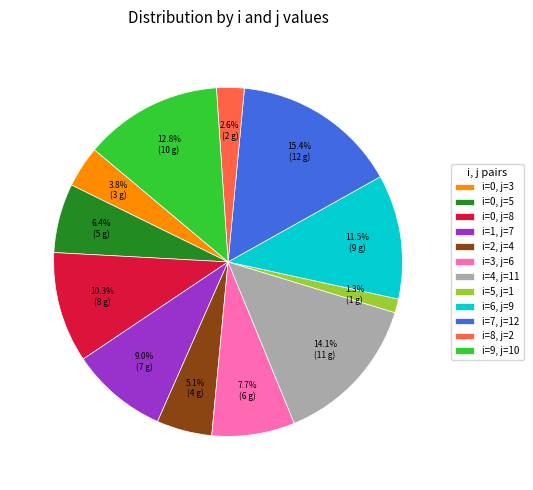

Is there any slice that represents more than half of the pie?

No